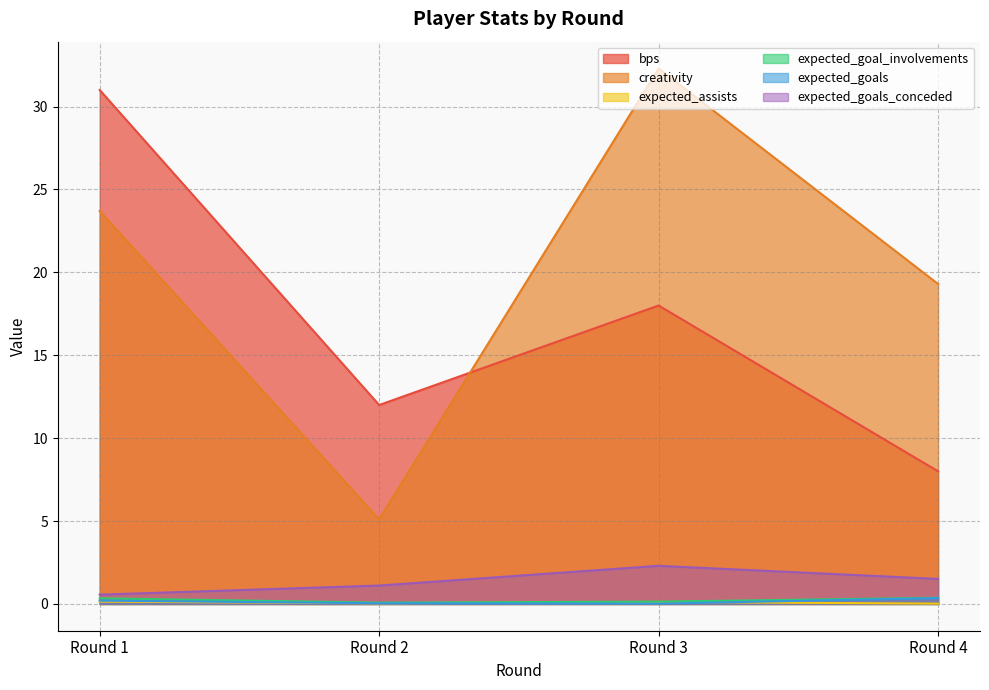

How many lines are shown in the chart?

6